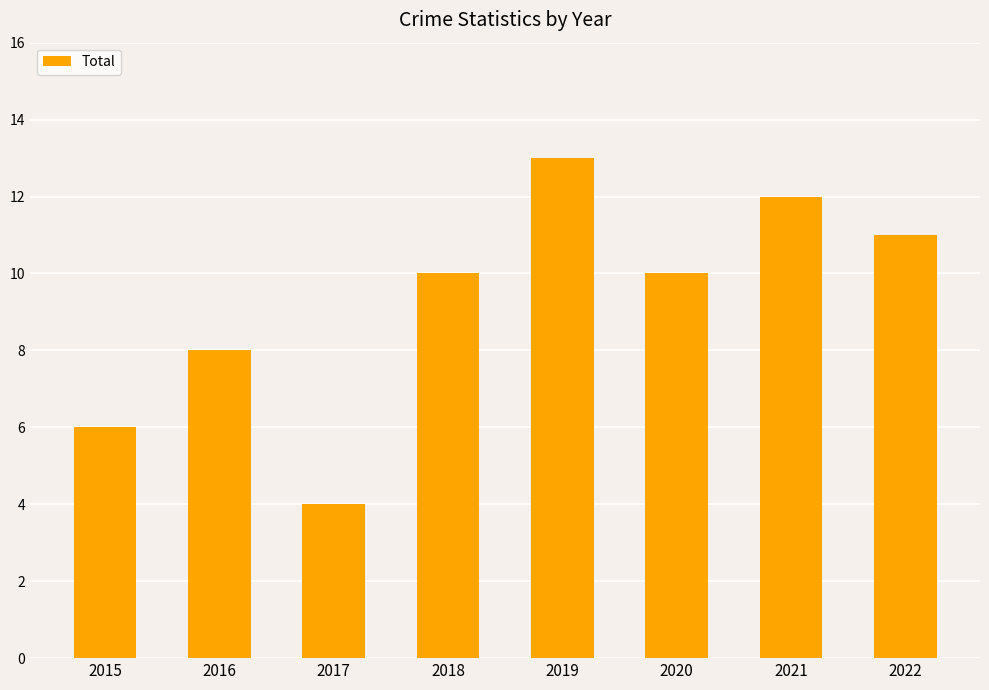

What value does the data have at 2019?

13